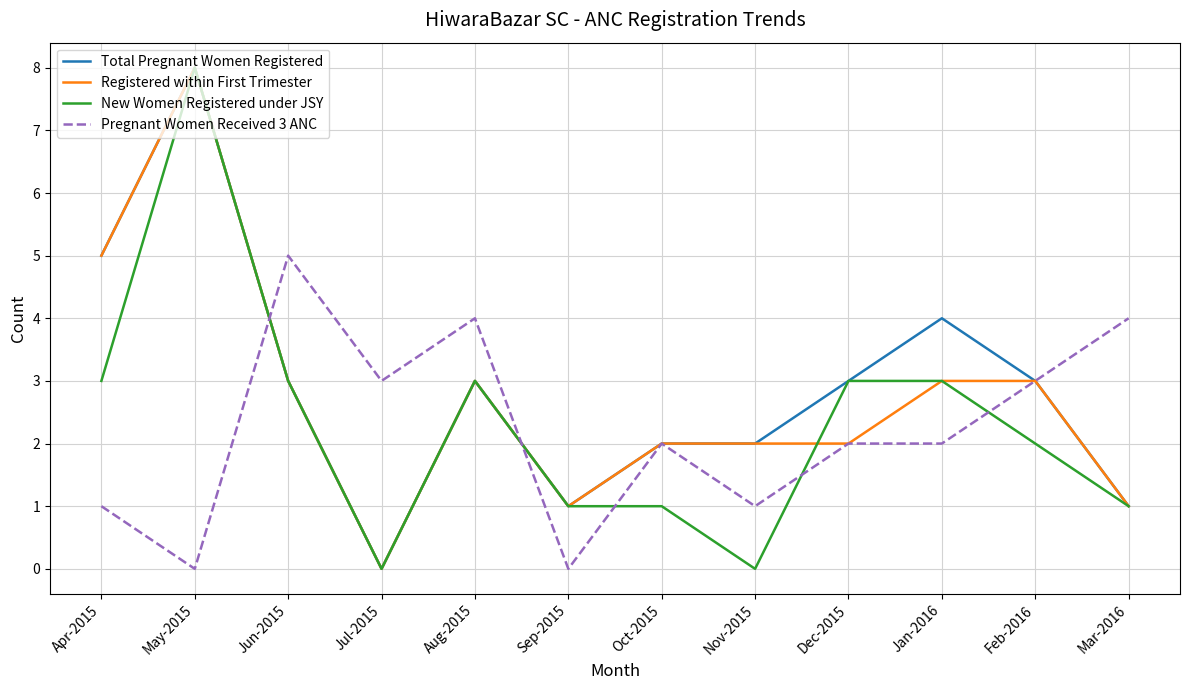

What is the difference between the second highest and second lowest values in the Registered within First Trimester series?

4